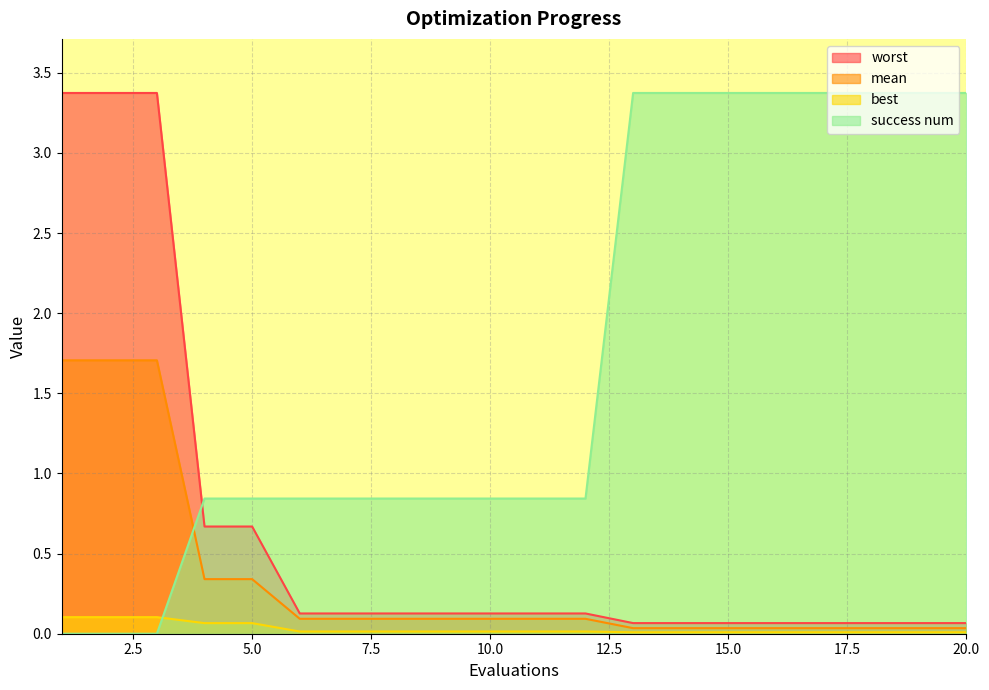

At which label does worst reach its minimum?

13